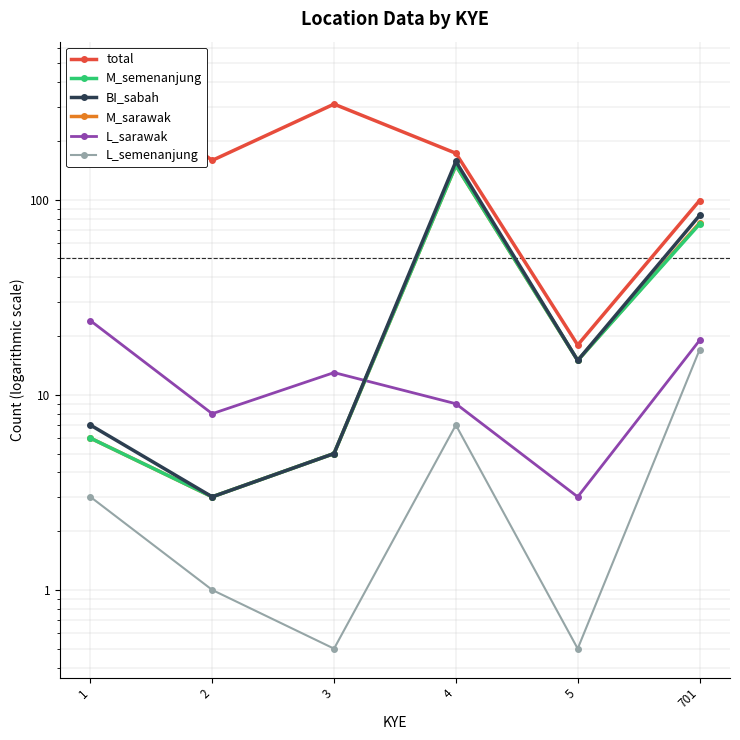

True or false: BI_sabah and M_sarawak cross at least once.

False